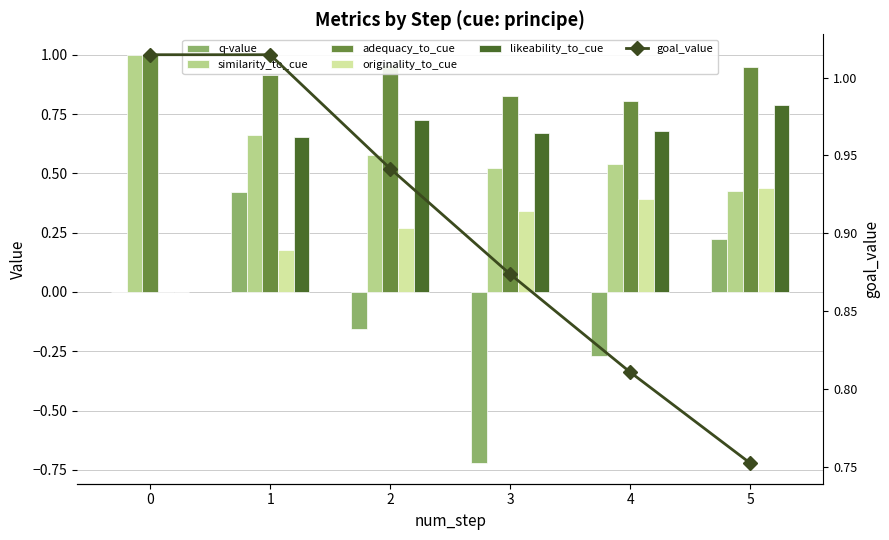

At 2, list the series in order from smallest to largest.

q-value, originality_to_cue, similarity_to_cue, likeability_to_cue, goal_value, adequacy_to_cue